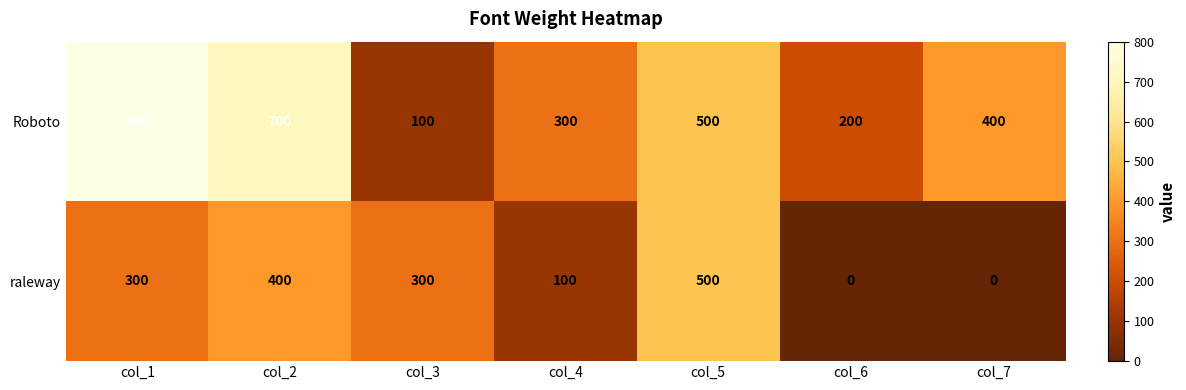

What is the difference between the highest and lowest values at col_3?

200